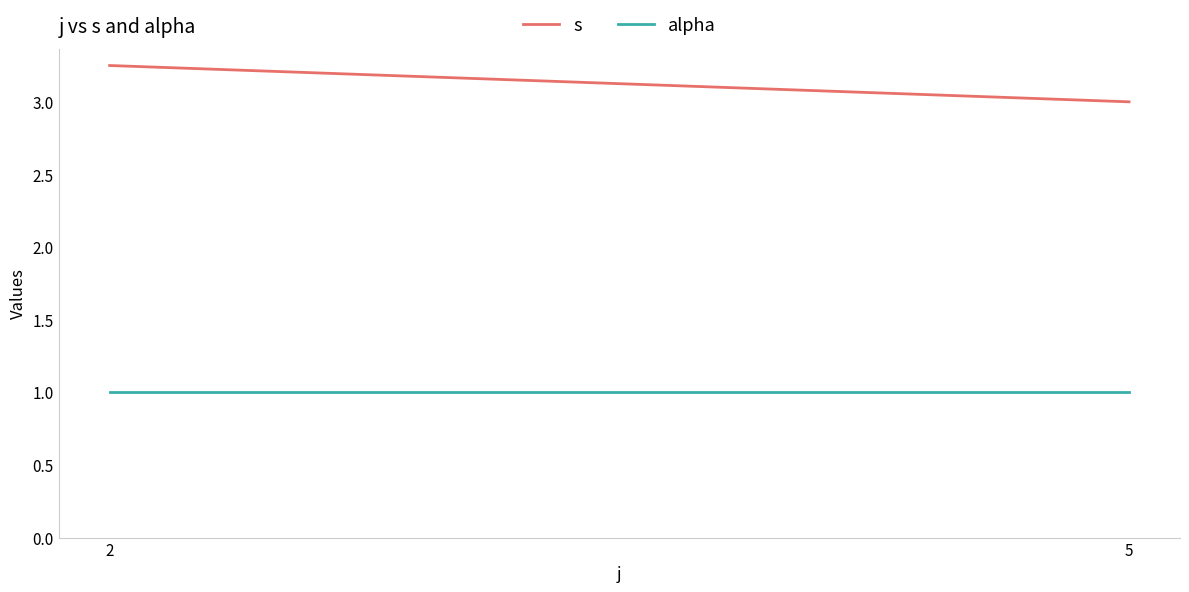

List the series in order of their peak value, lowest first.

alpha, s